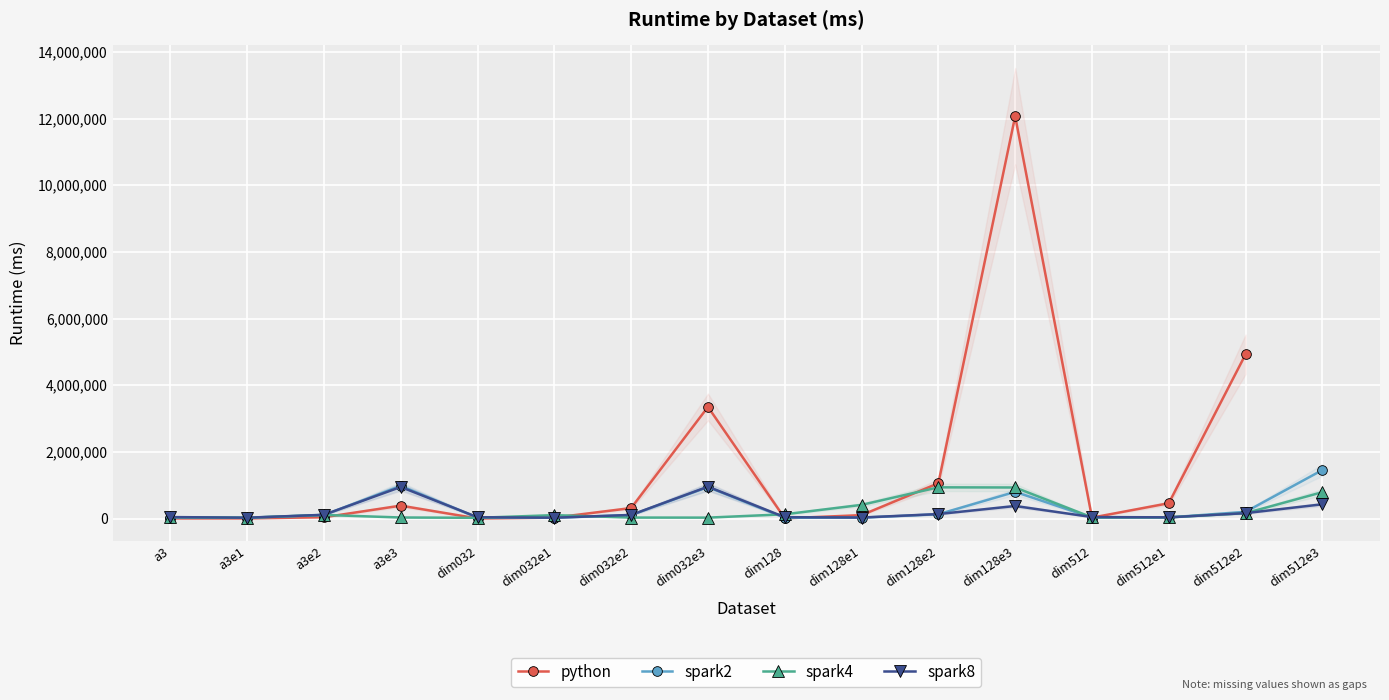

Which series has the largest total across all categories?

spark2